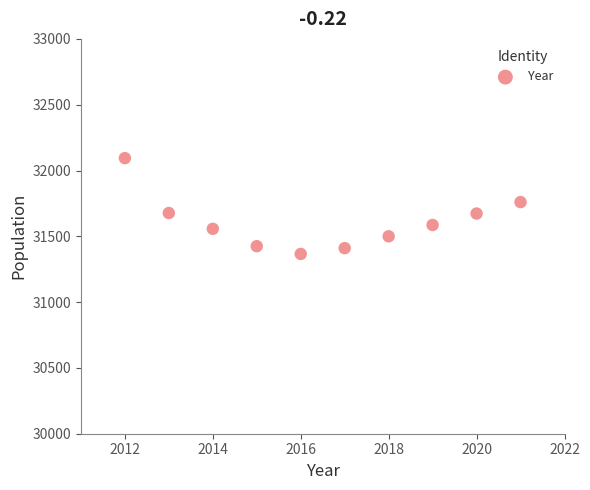

What is the range of Y values (max minus min)?

728